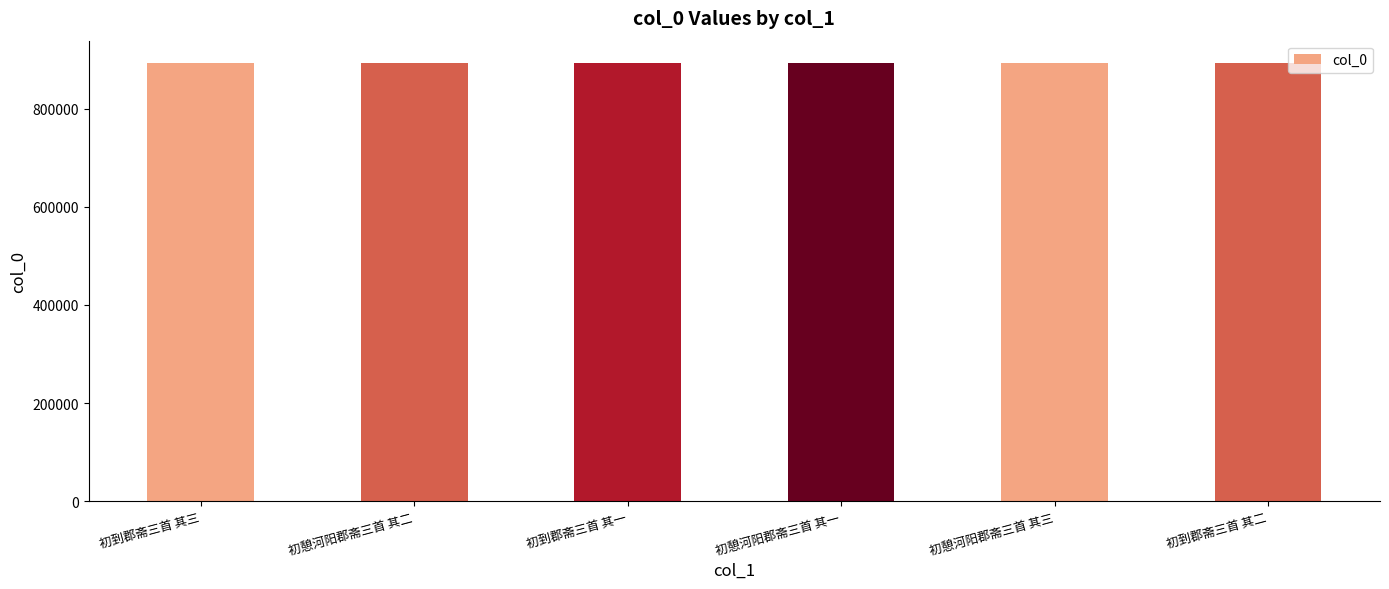

Where does the data first go above 894065?

初憩河阳郡斋三首 其二